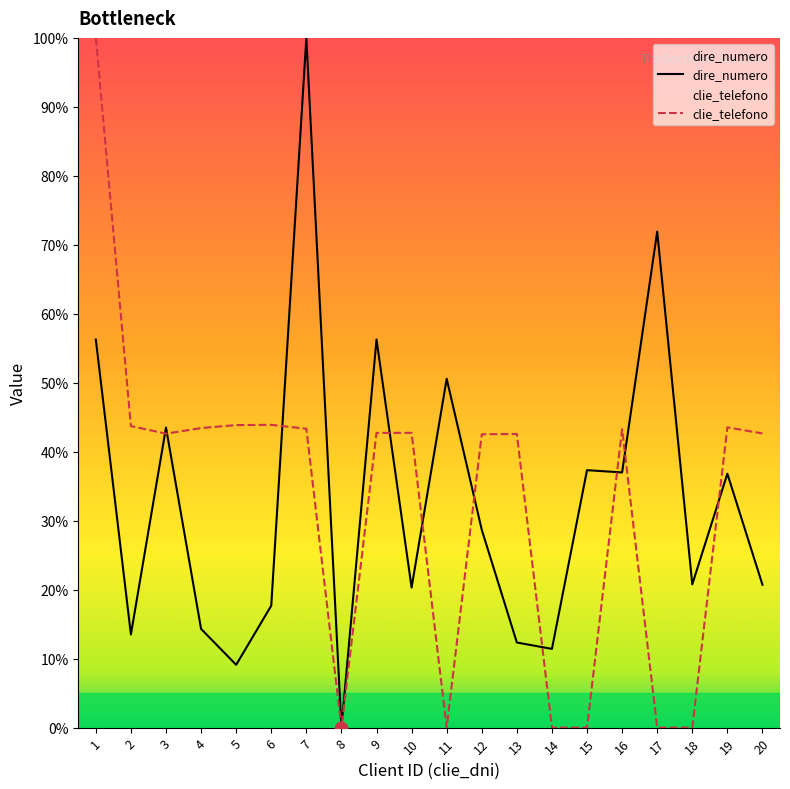

What are all the series names shown in the legend?

dire_numero, clie_telefono